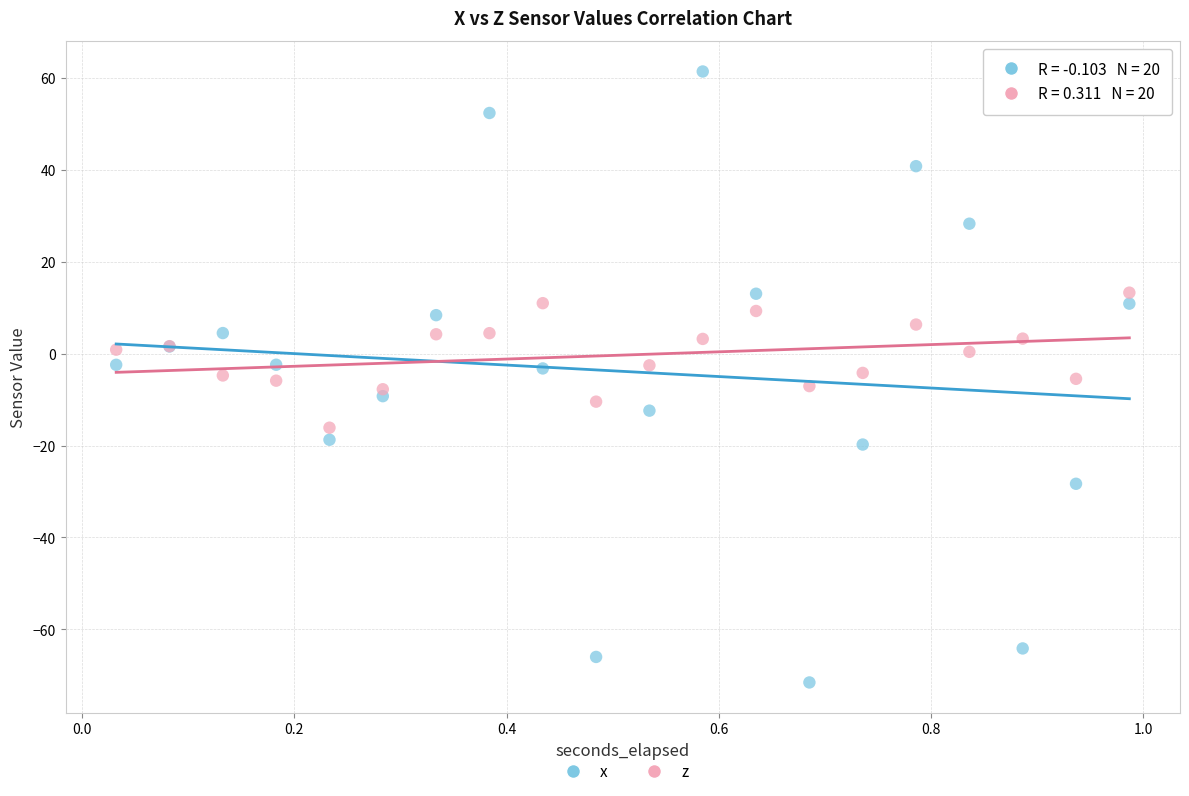

Which series reaches the maximum Y coordinate?

x